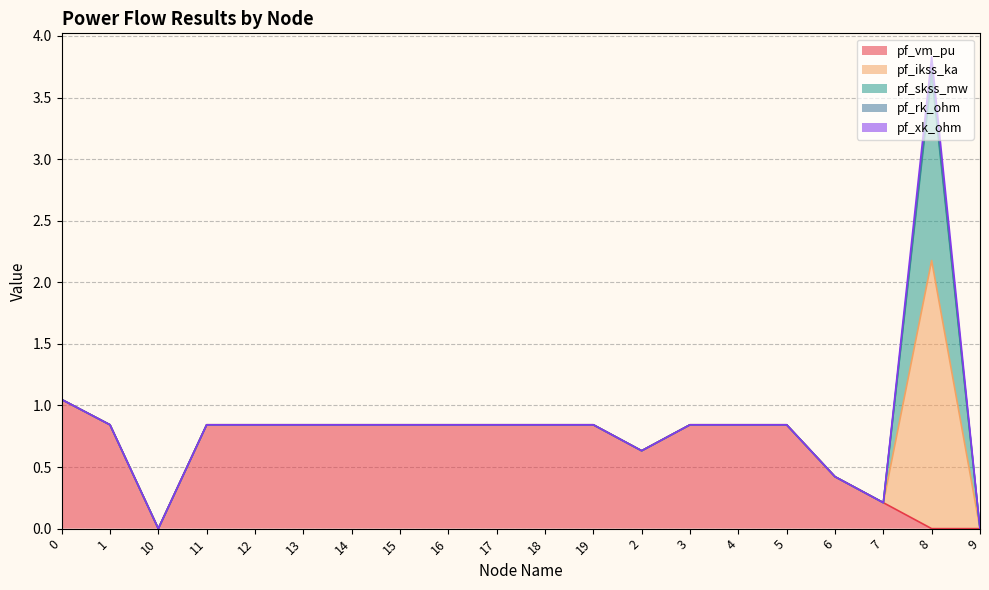

What is the sum of all pf_vm_pu values?

13.3